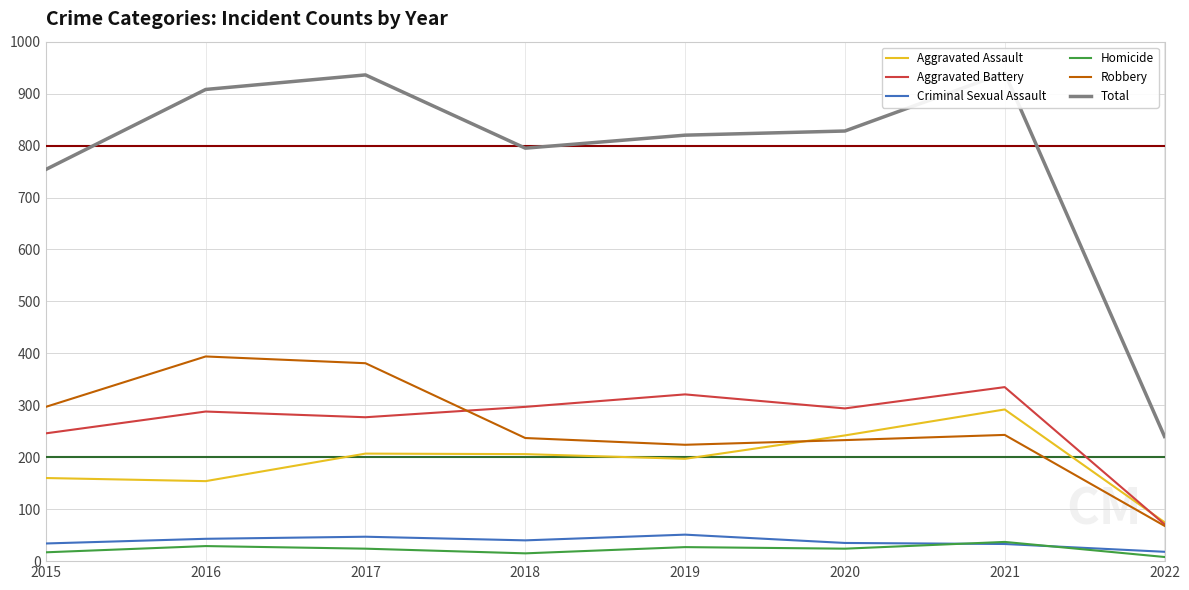

True or false: Criminal Sexual Assault and Aggravated Assault cross at least once.

False